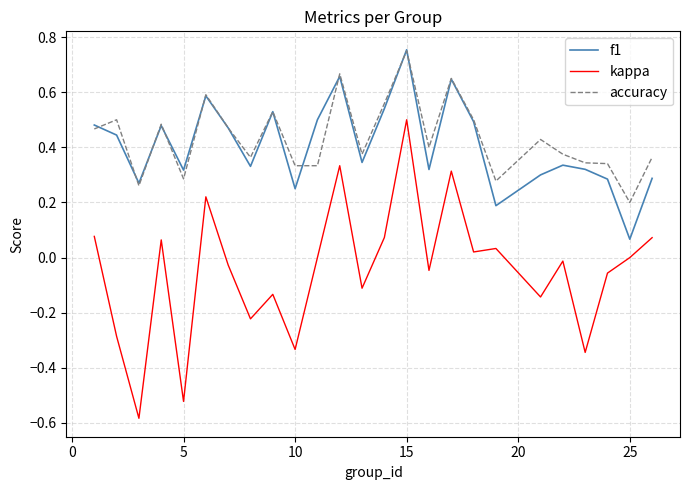

Which series has the largest range (max minus min)?

kappa